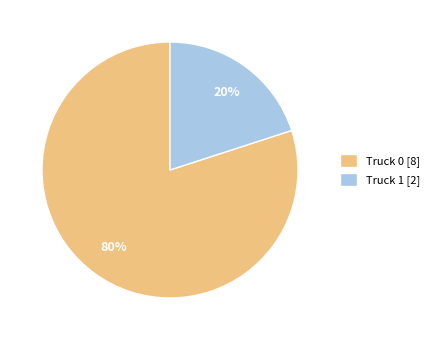

Is it true that Truck 0 is 80% of the pie?

True